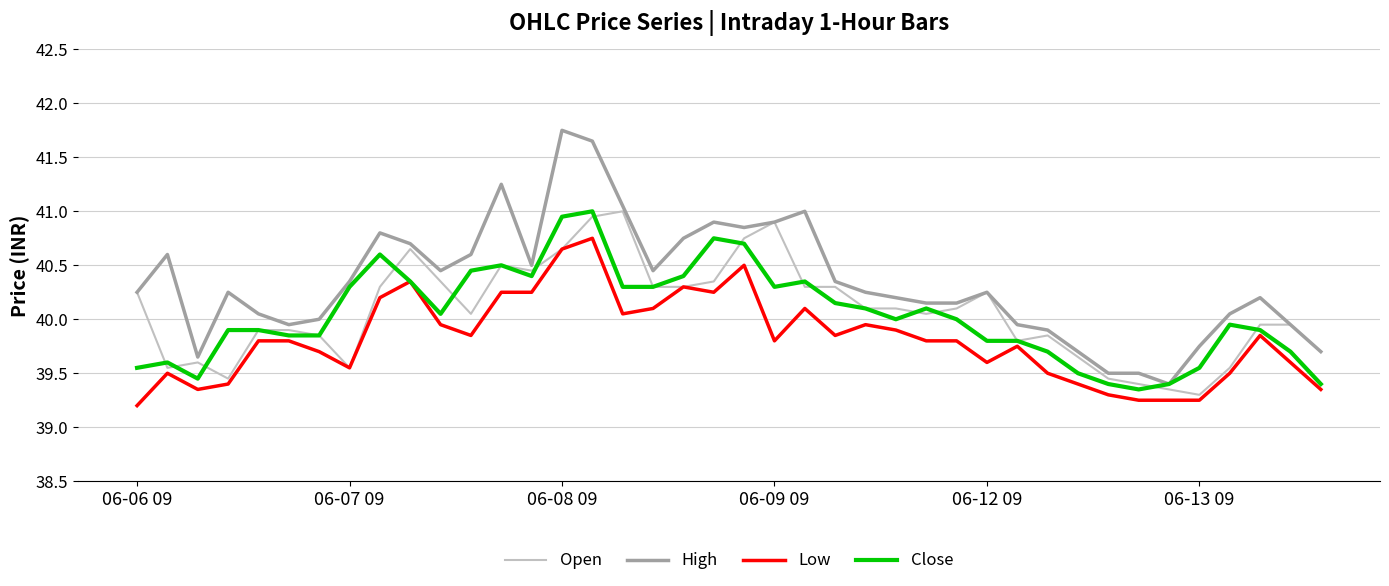

Which series has the largest total across all categories?

High